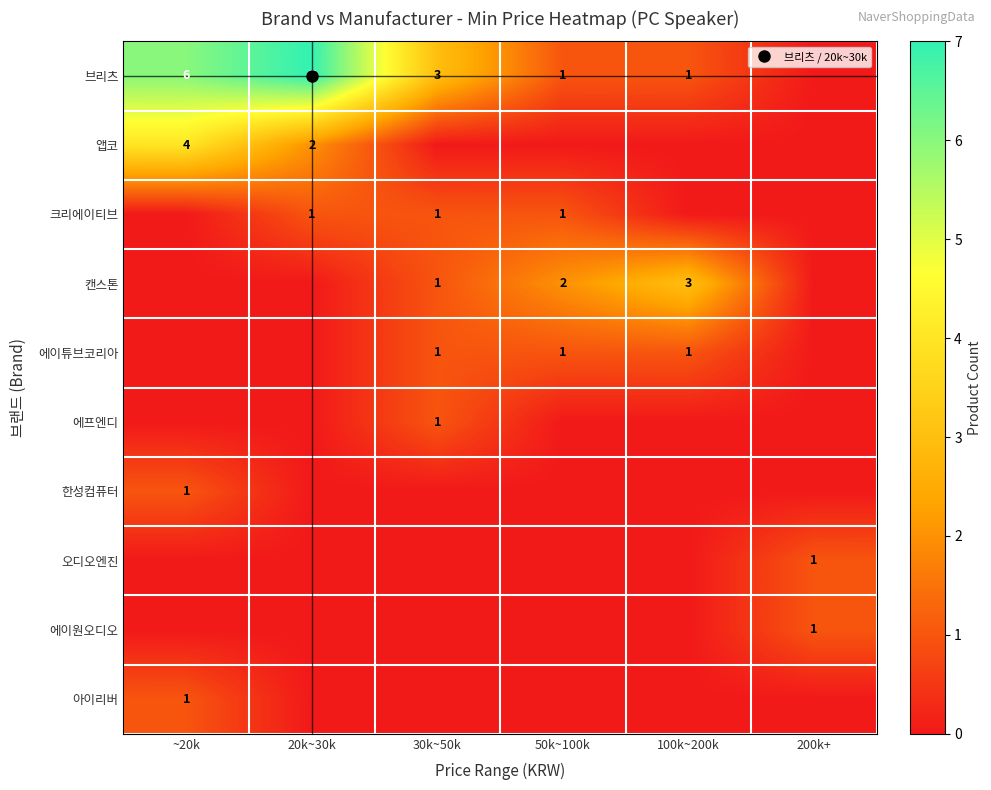

How many categories are shown in the chart?

6